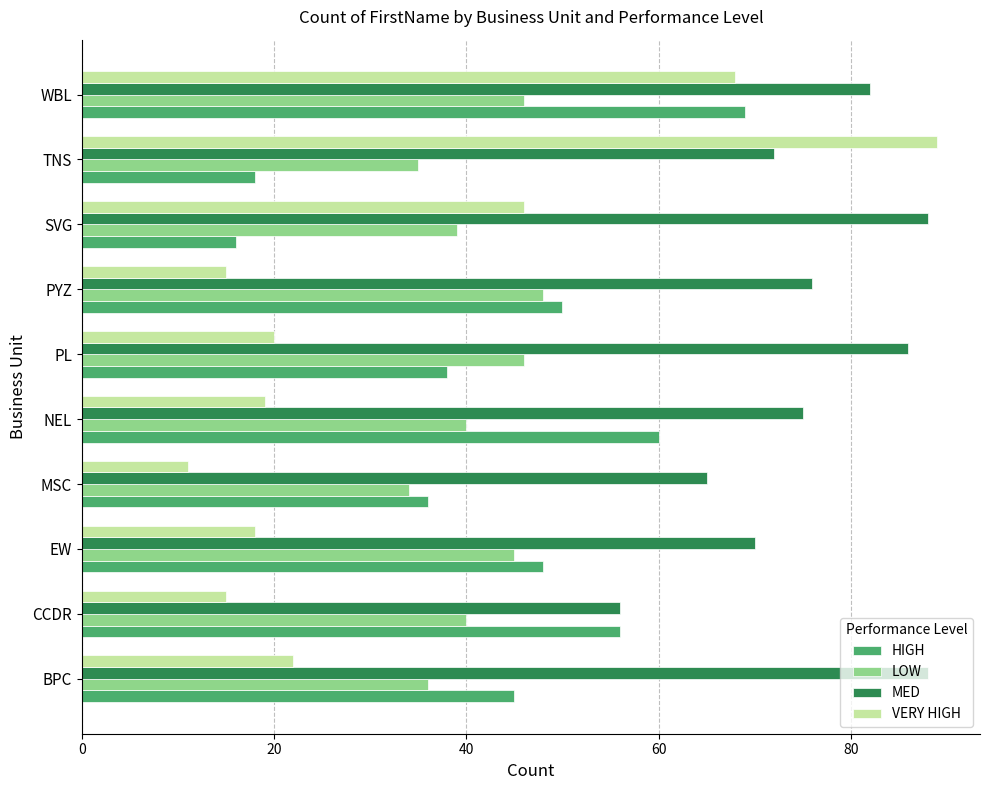

How many distinct data groups are displayed?

4